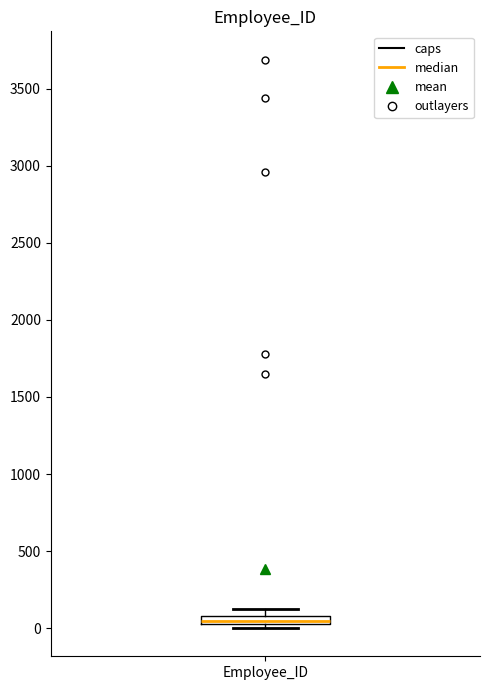

Where is the lower edge of the box for Employee_ID on the y-axis? The values are not printed on the chart, so give them approximately, as read against the axis.

0